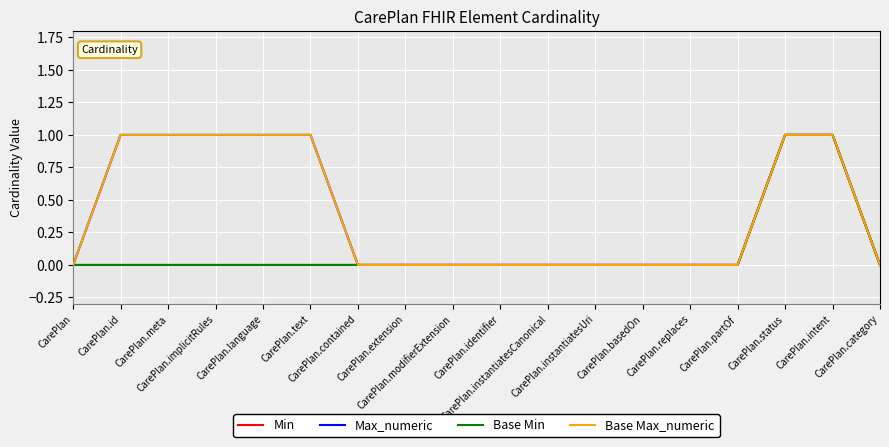

True or false: Max_numeric has more than 0 interior local peaks.

False